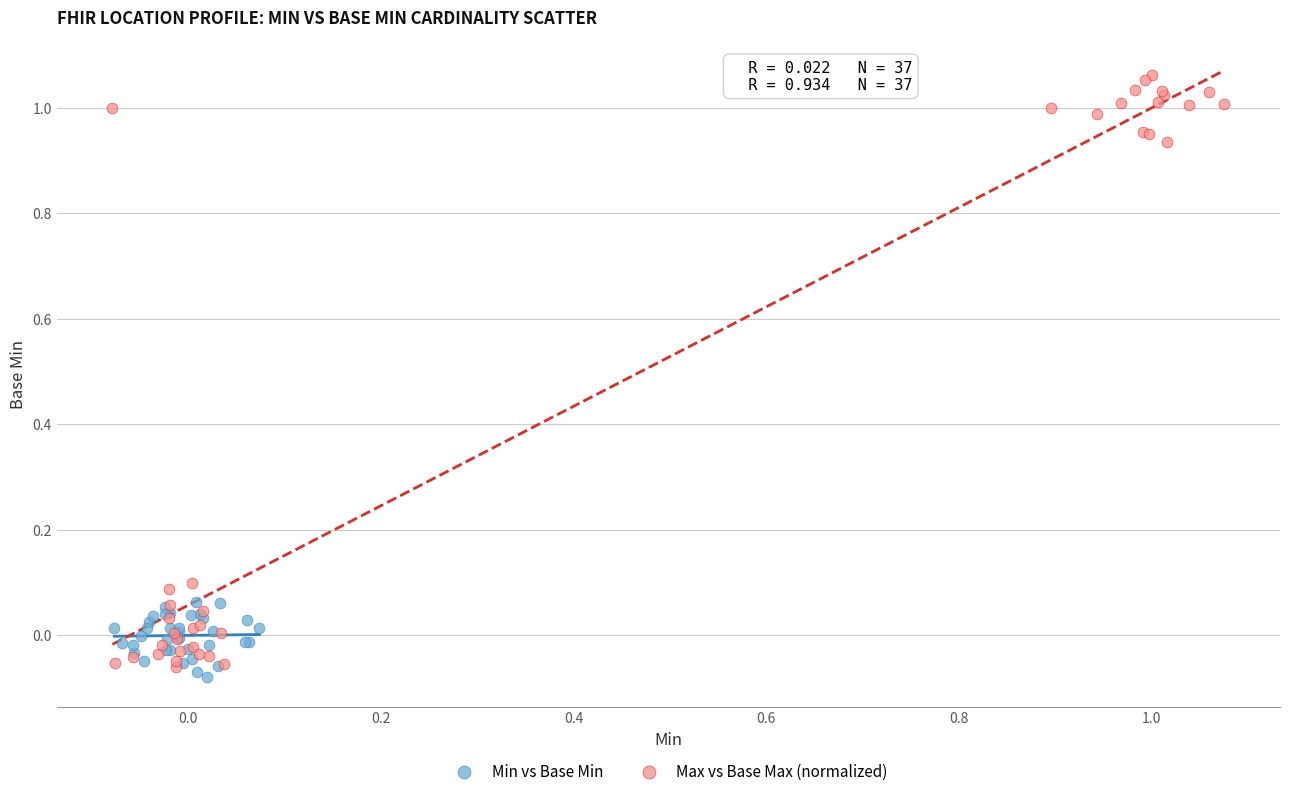

Which series has the widest spread of Y values?

Max vs Base Max (normalized)